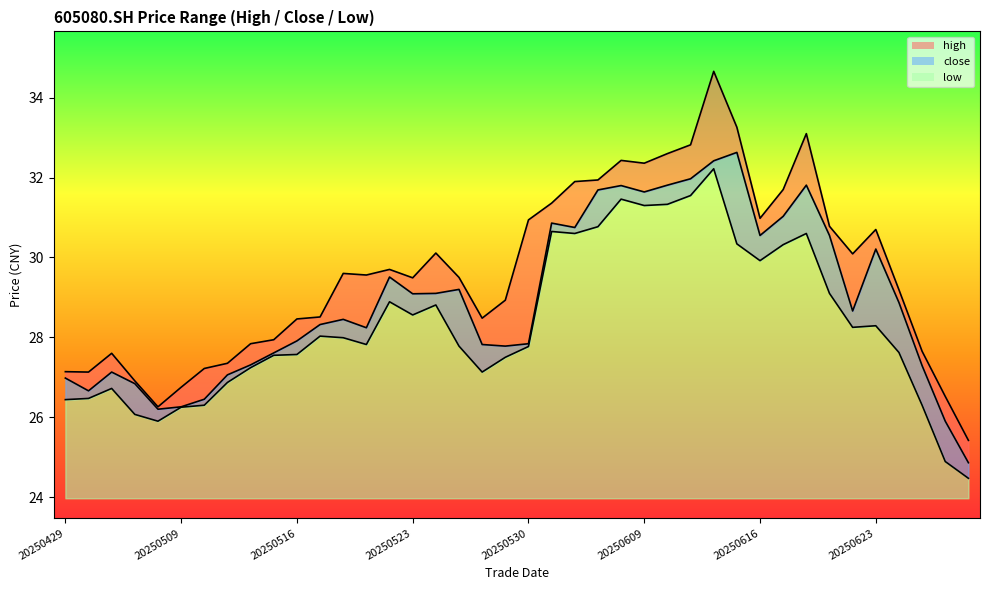

Between 20250515 and 20250523, which series saw the biggest shift?

high